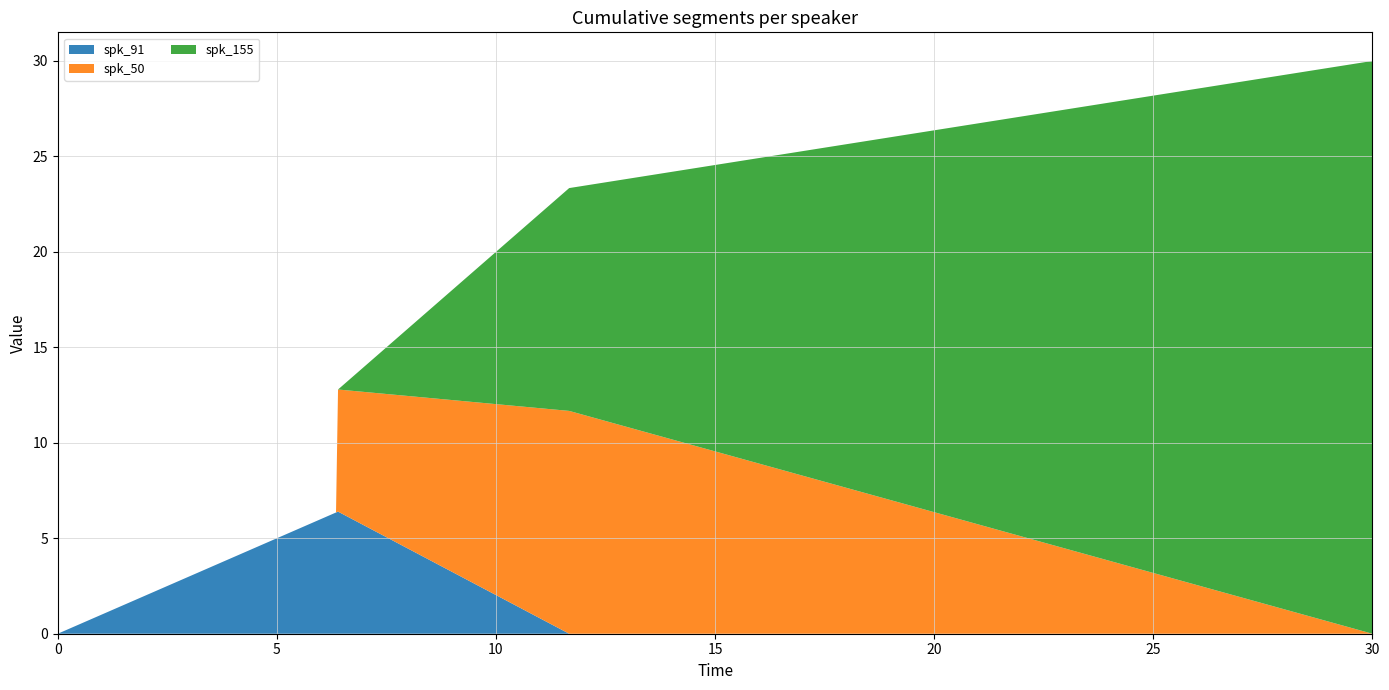

Reading left to right, transcribe all the data shown in this chart.

spk_91: 0.0	6.3	6.4	0.0	0.0
spk_50: 0.0	0.0	6.4	11.7	0.0
spk_155: 0.0	0.0	0.0	11.7	30.0